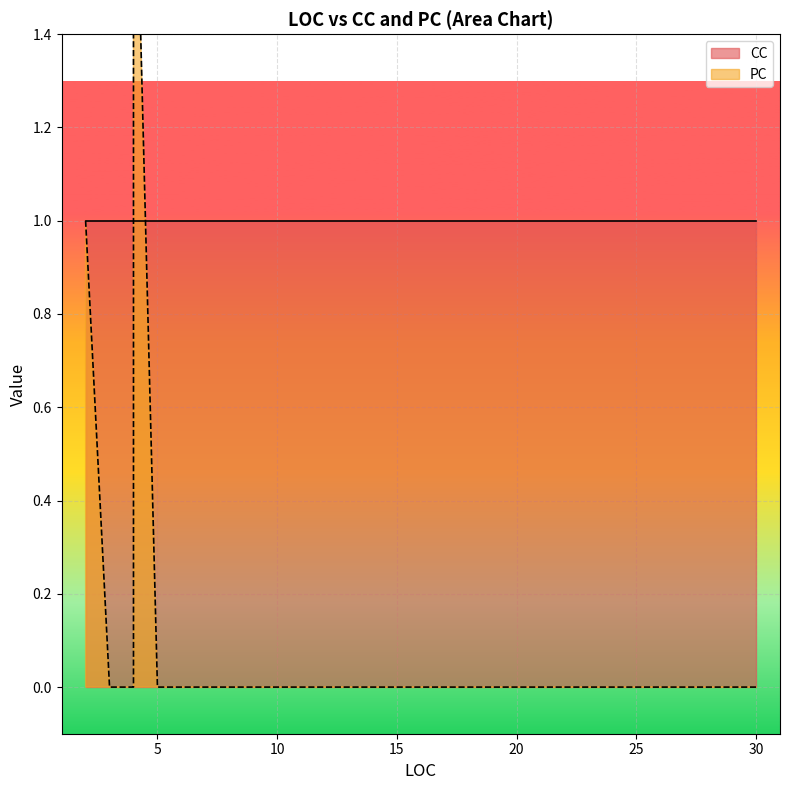

Between 8 and 6, which is larger?

8